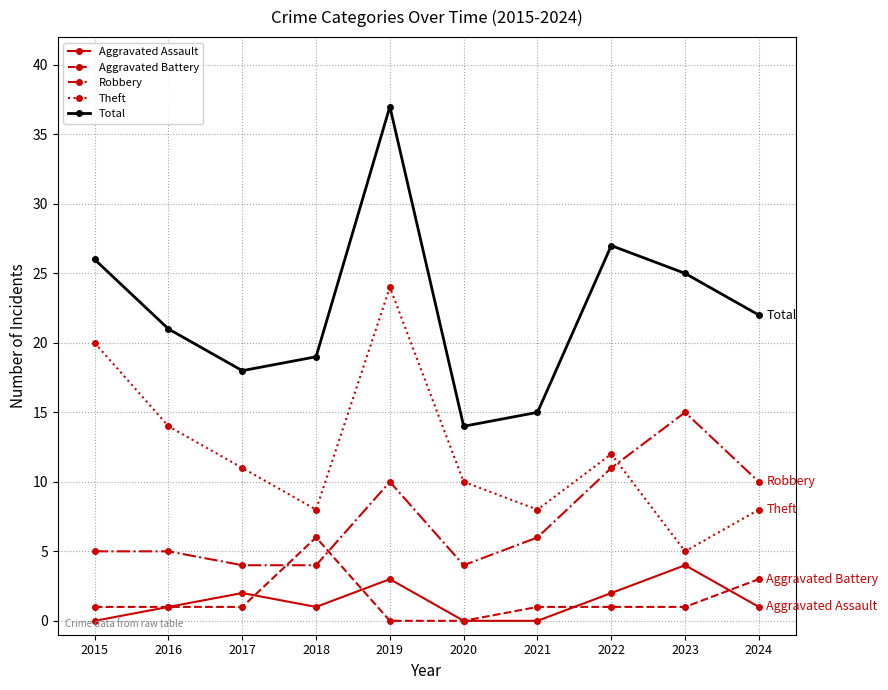

What is the difference between the maximum and minimum values in the Aggravated Assault series?

4